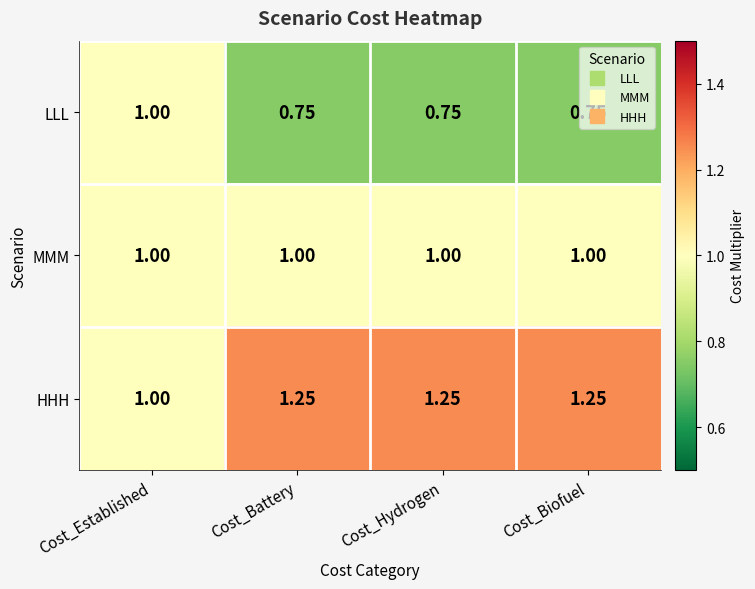

Which series has the largest total across all categories?

HHH